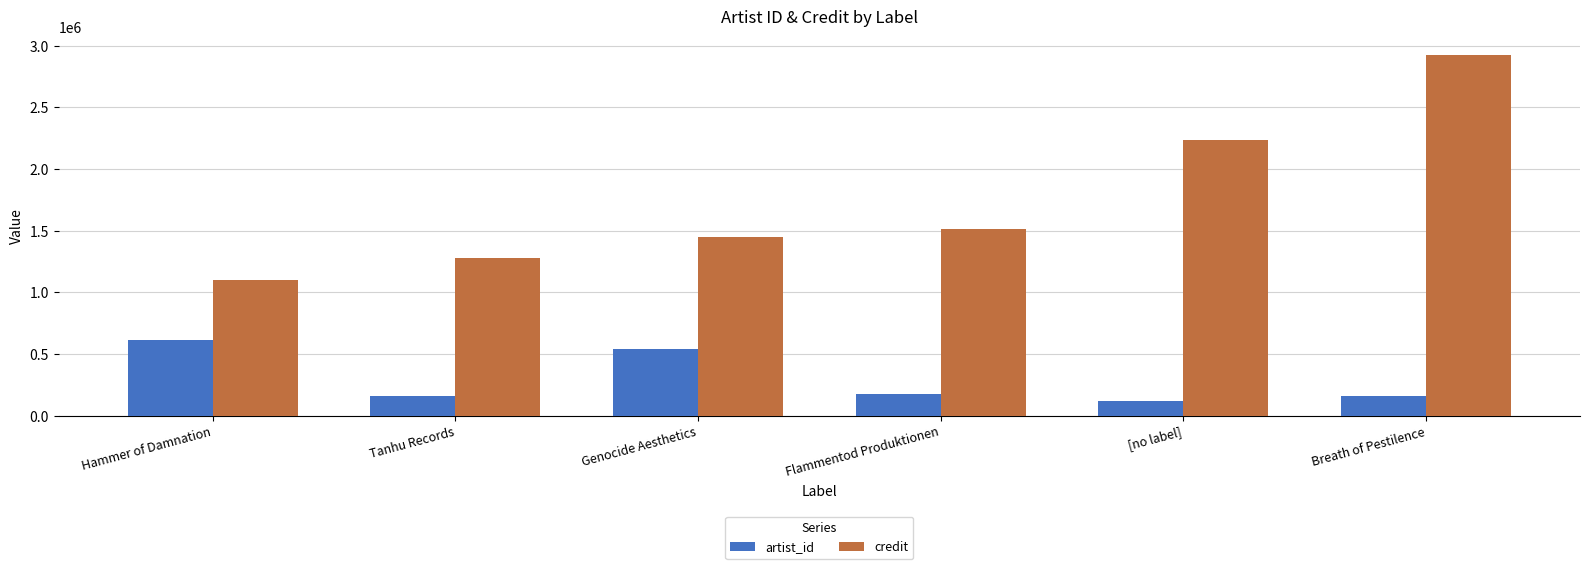

What is the minimum value shown in the chart?

122722